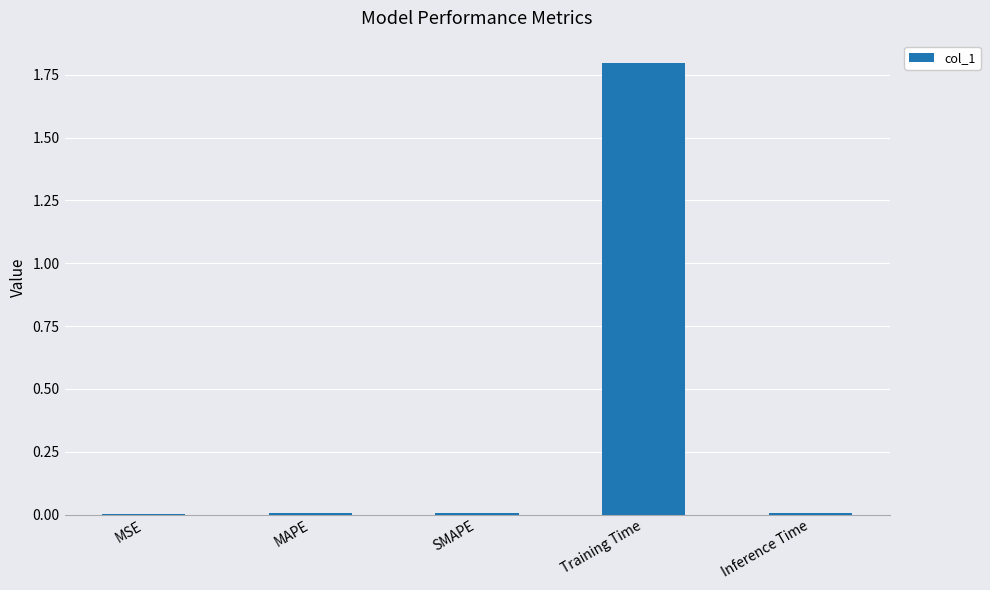

The value at MSE is 0.0. True or false?

True